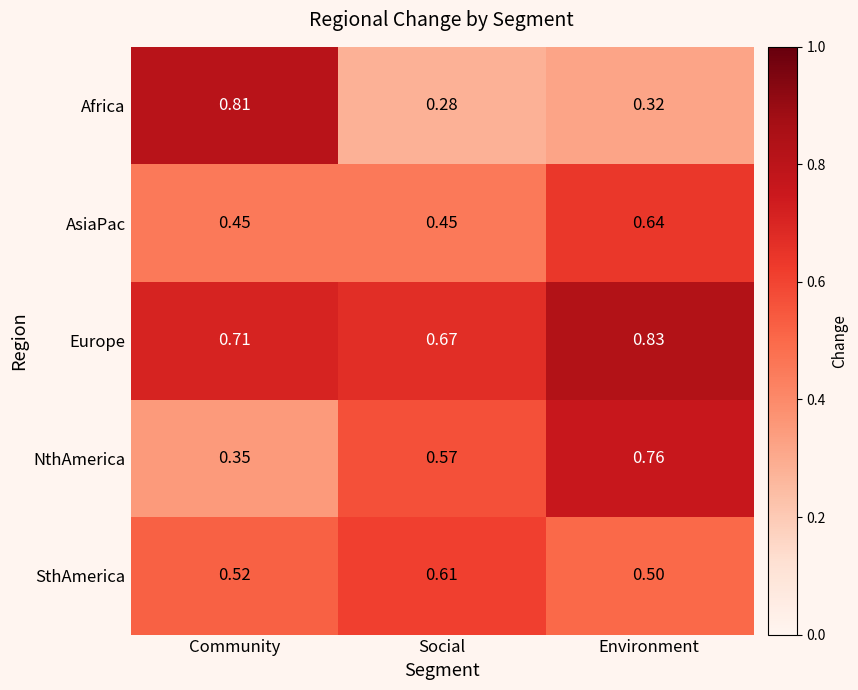

Between Community and Social, which series saw the biggest shift?

Africa